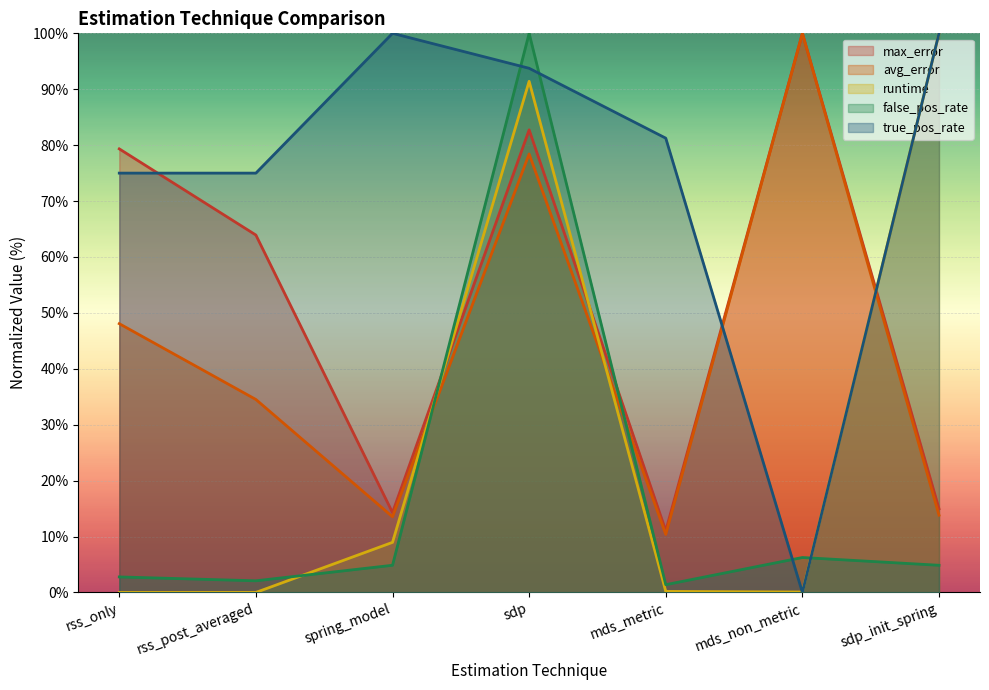

Where is avg_error nearest to the value 55?

rss_only